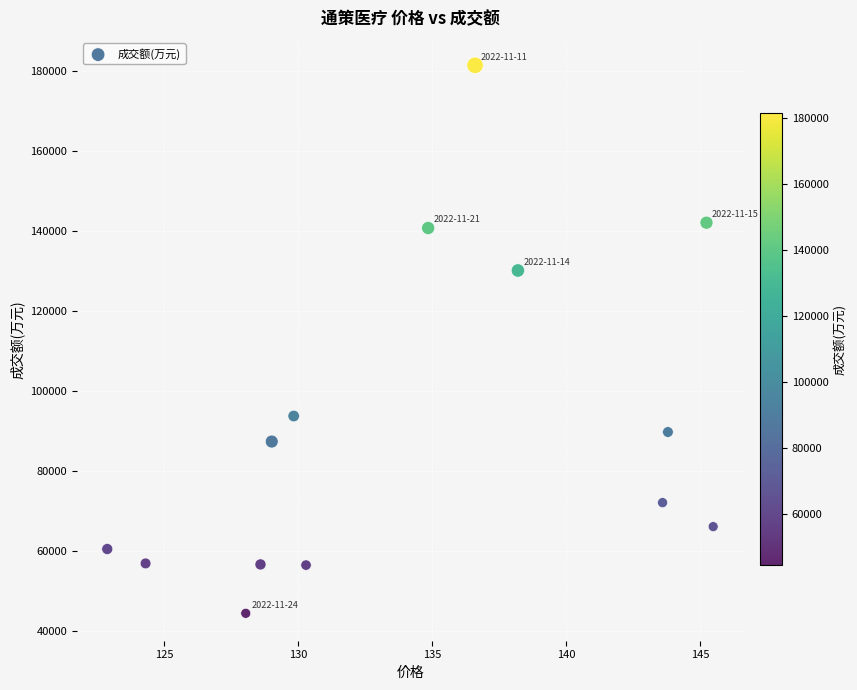

What Y value in the scatter plot is closest to 112847?

130056